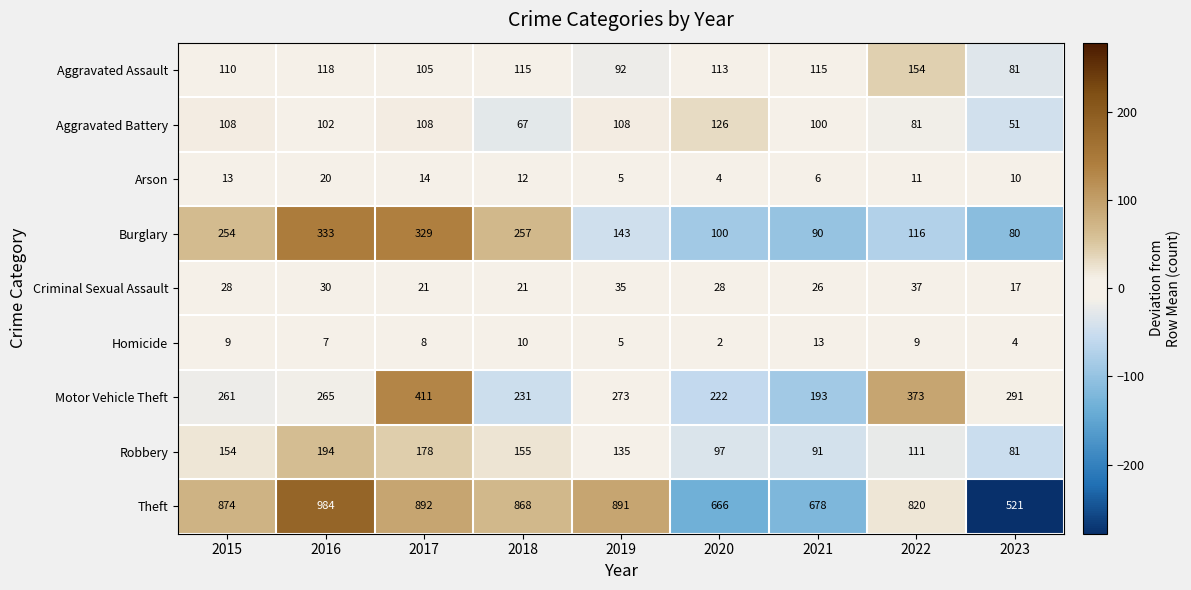

How many distinct data groups are displayed?

9